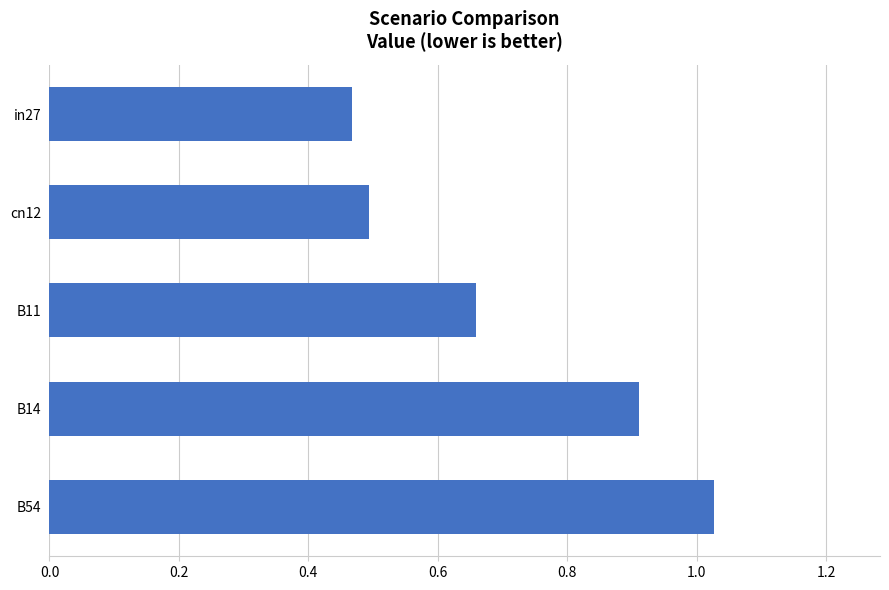

True or false: the data shows 0.5 at in27.

True